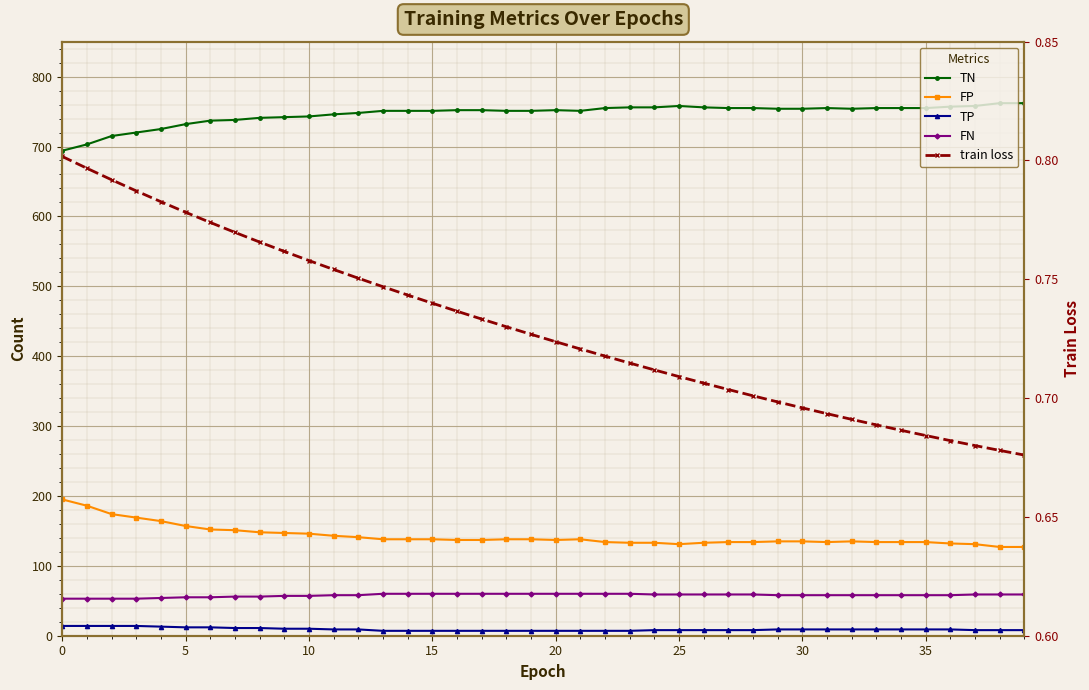

Which series has the largest total across all categories?

TN